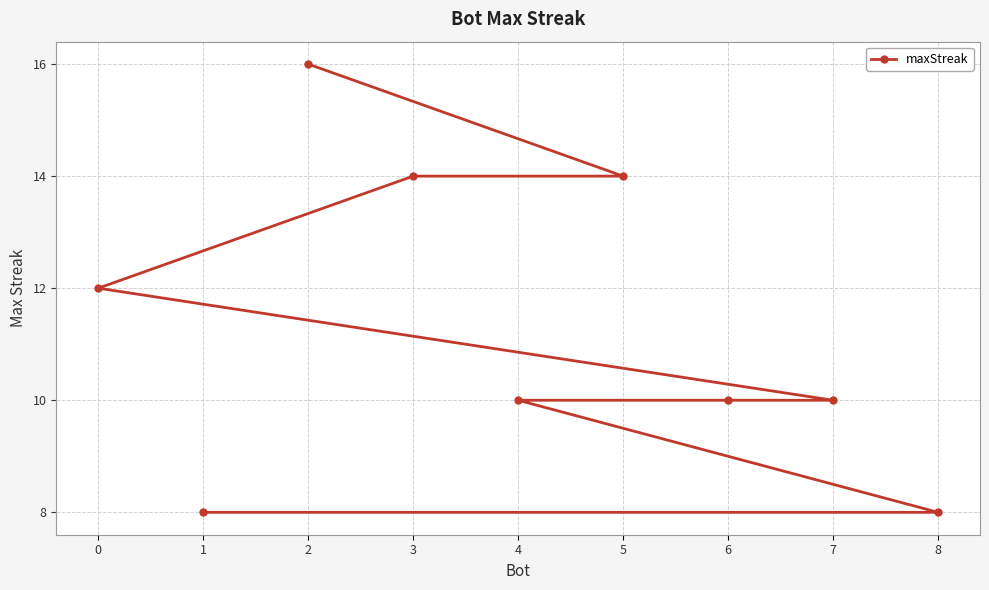

Rank the categories by value from highest to lowest.

2, 5, 3, 0, 7, 6, 4, 8, 1